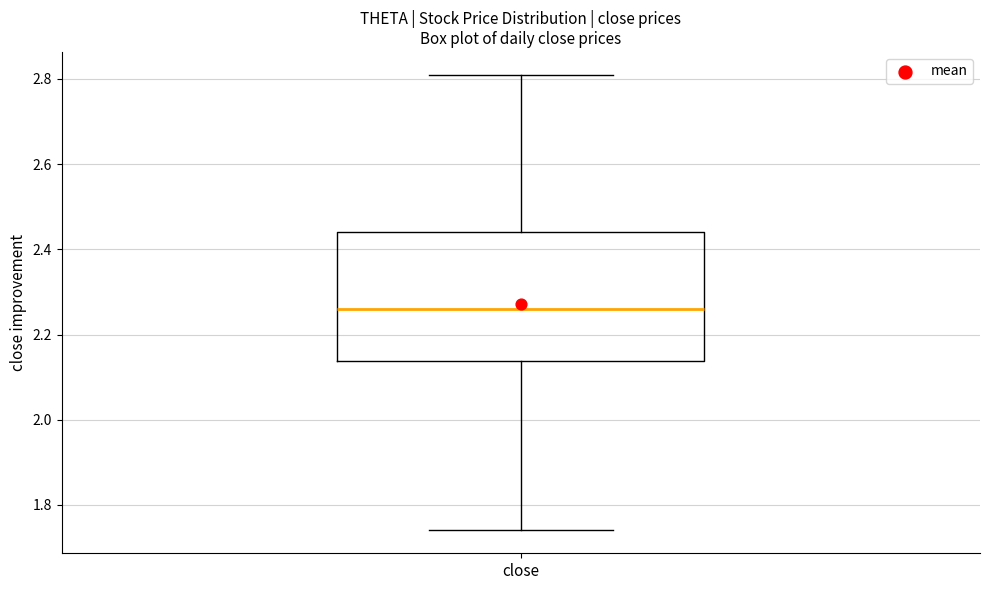

Read this box plot against the y-axis: the position of the median line, the range covered by the box, and the ends of both whiskers. The values are not printed on the chart, so give them approximately, as read against the axis.

median 2.26, box 2.14 to 2.44, whiskers 1.74 to 2.82